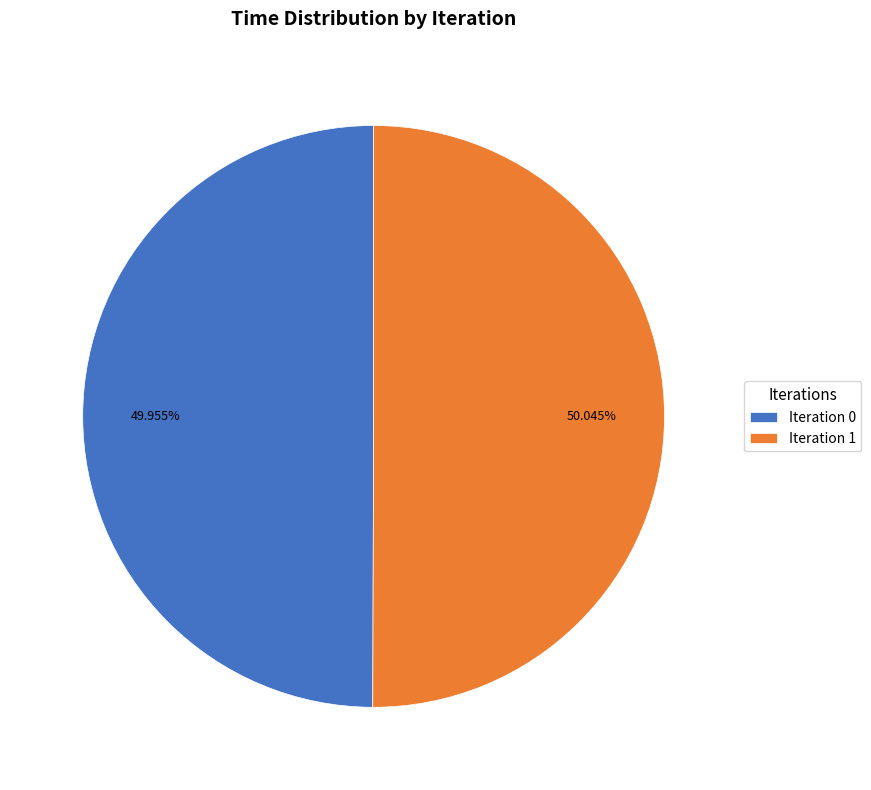

Is there any slice that represents more than half of the pie?

Yes